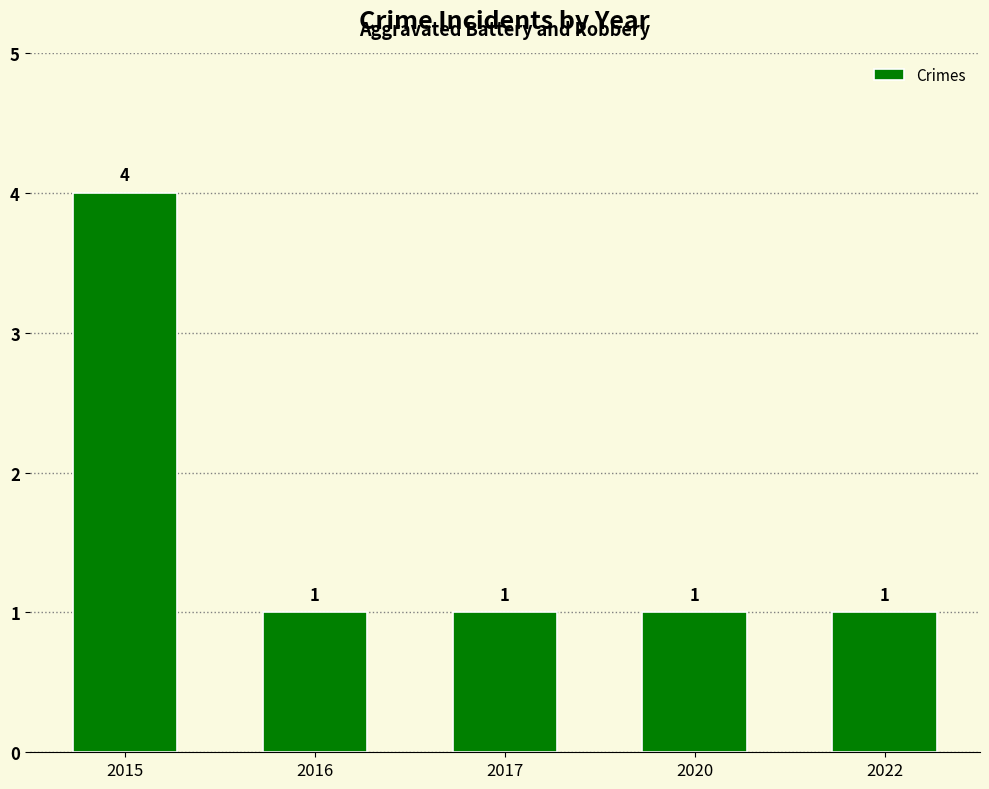

What is the greatest value displayed?

4